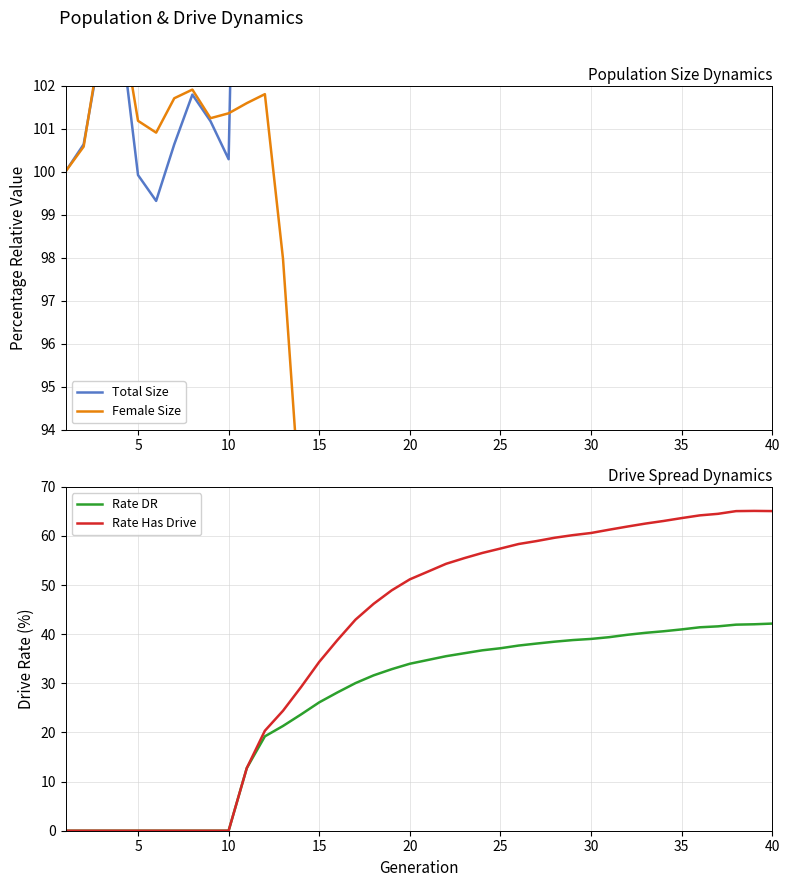

The Rate DR series shows 0.0 at 5. True or false?

True